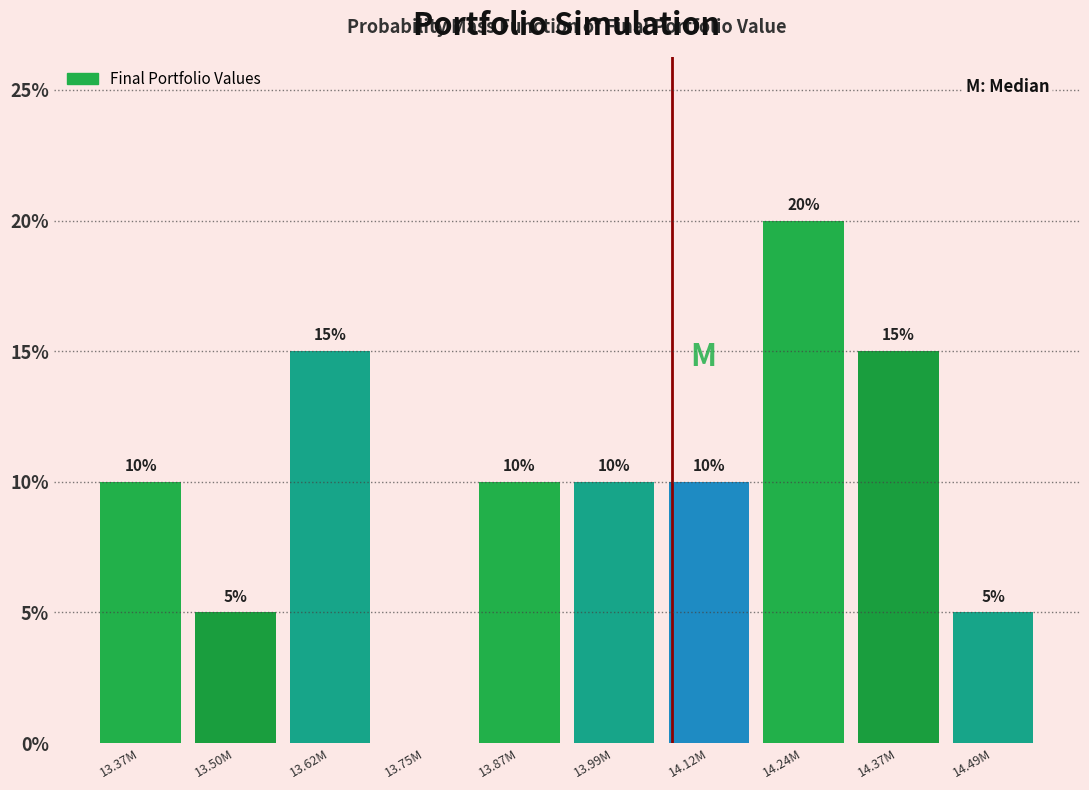

Reading left to right, what are all the values shown in this chart?

13.37M=10	13.50M=5	13.62M=15	13.75M=0	13.87M=10	13.99M=10	14.12M=10	14.24M=20	14.37M=15	14.49M=5